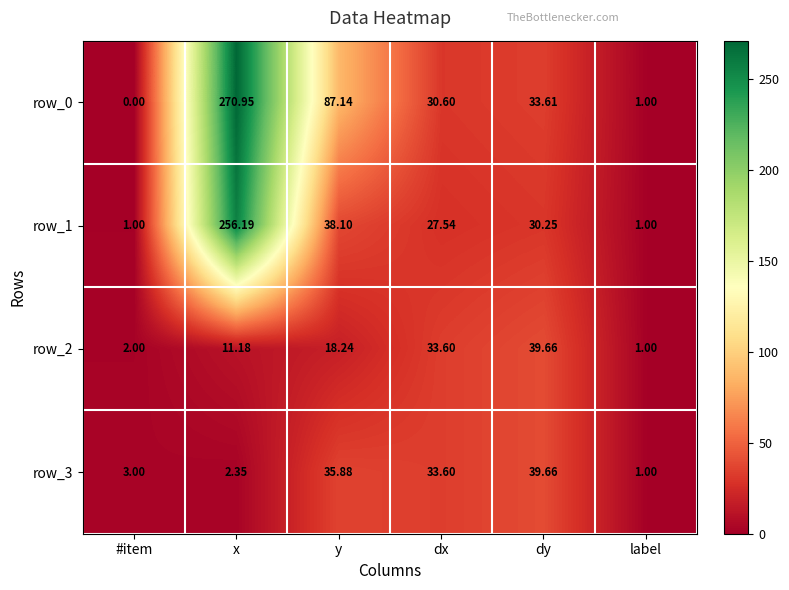

Where does the row_1 series first go above 30?

x